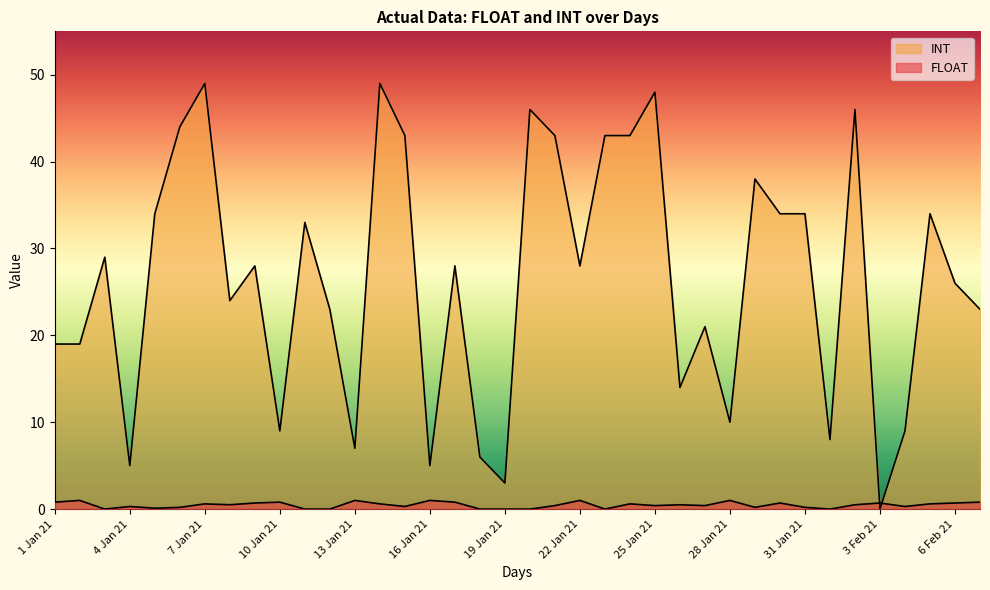

What is the label of the 28th point from the right?

11 Jan 21